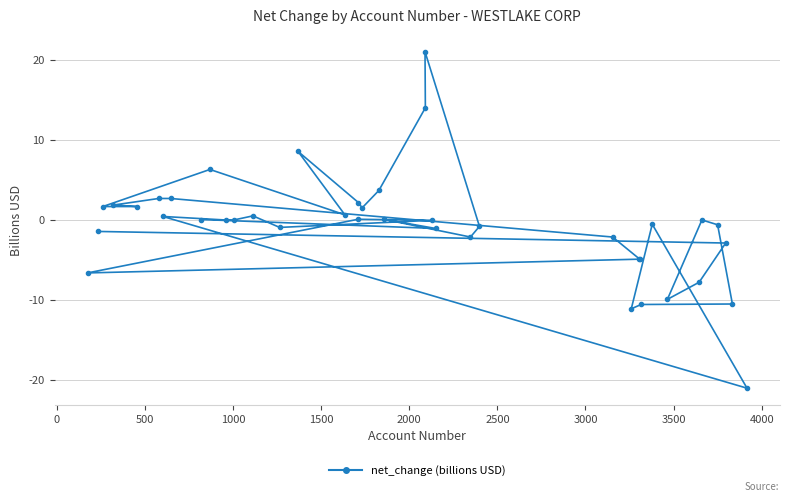

What is the minimum value shown in the chart?

-21.0